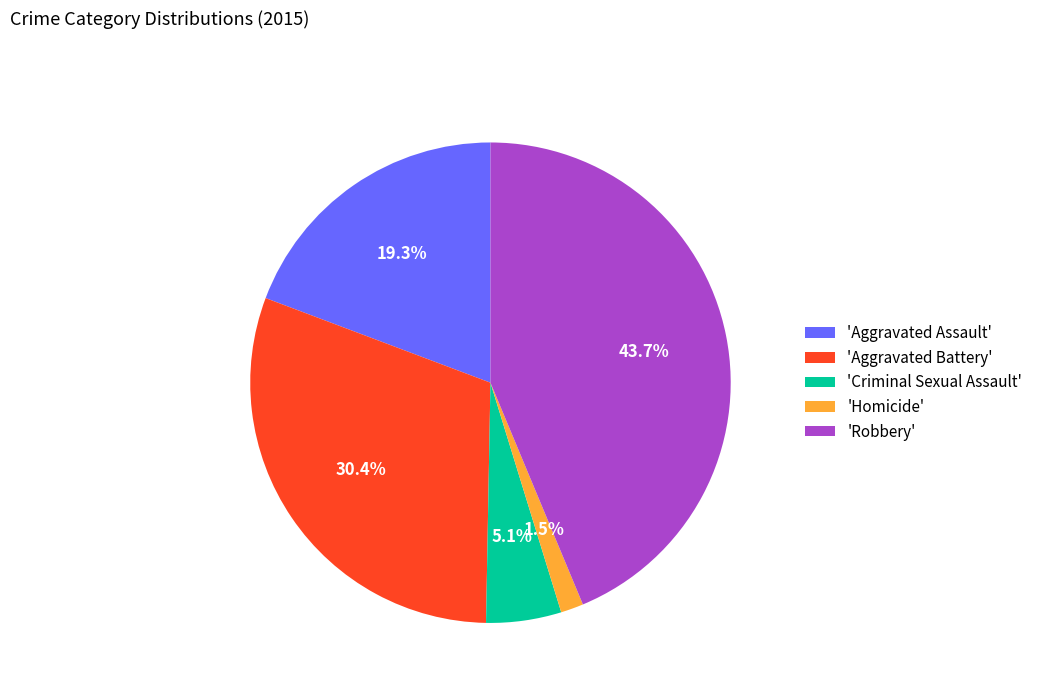

Does 'Criminal Sexual Assault' represent more than half of the total?

No